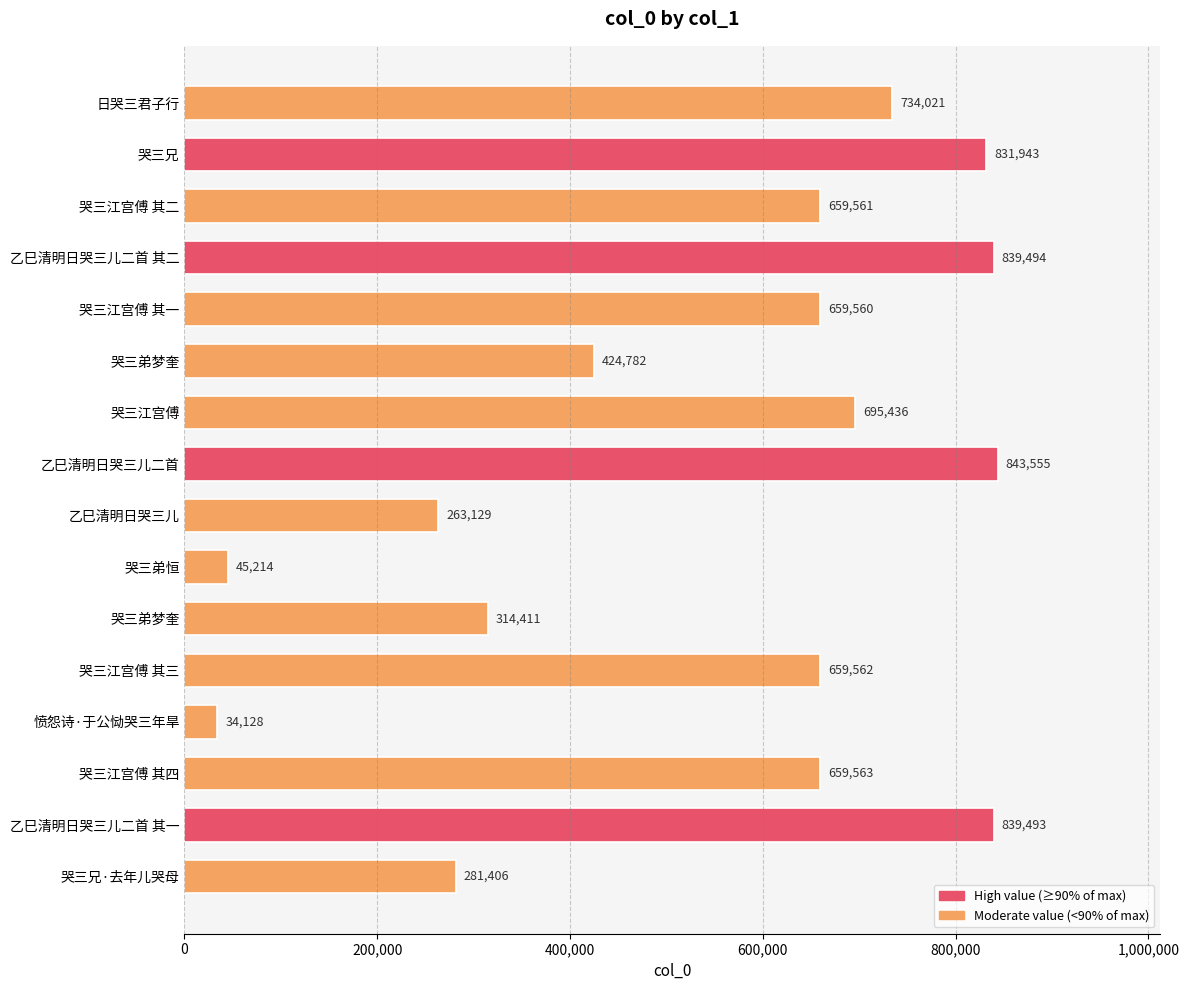

How many bars are there in total?

16